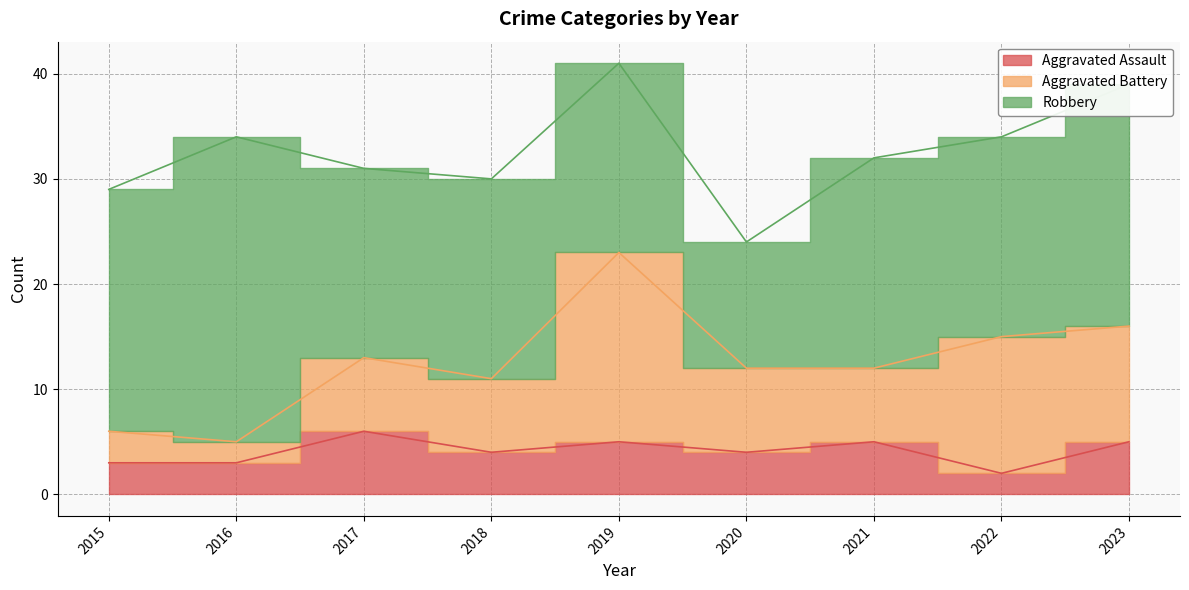

What is the total value across all series at 2015?

29